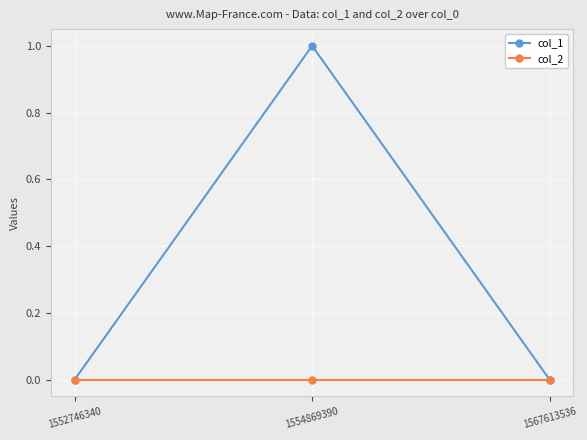

What are all the series names shown in the legend?

col_1, col_2